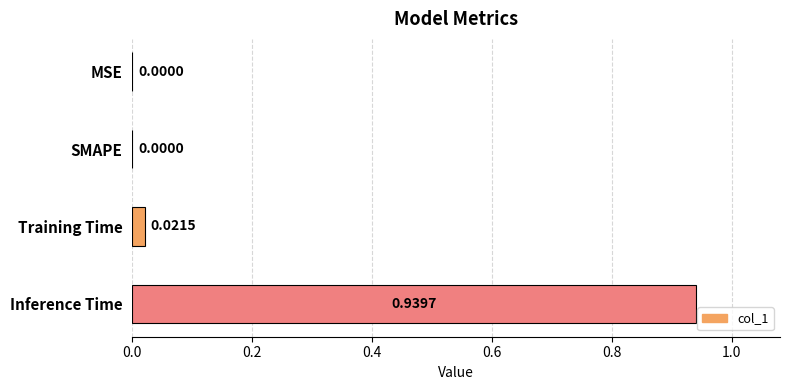

What is the sum of the values at Inference Time and Training Time?

1.0